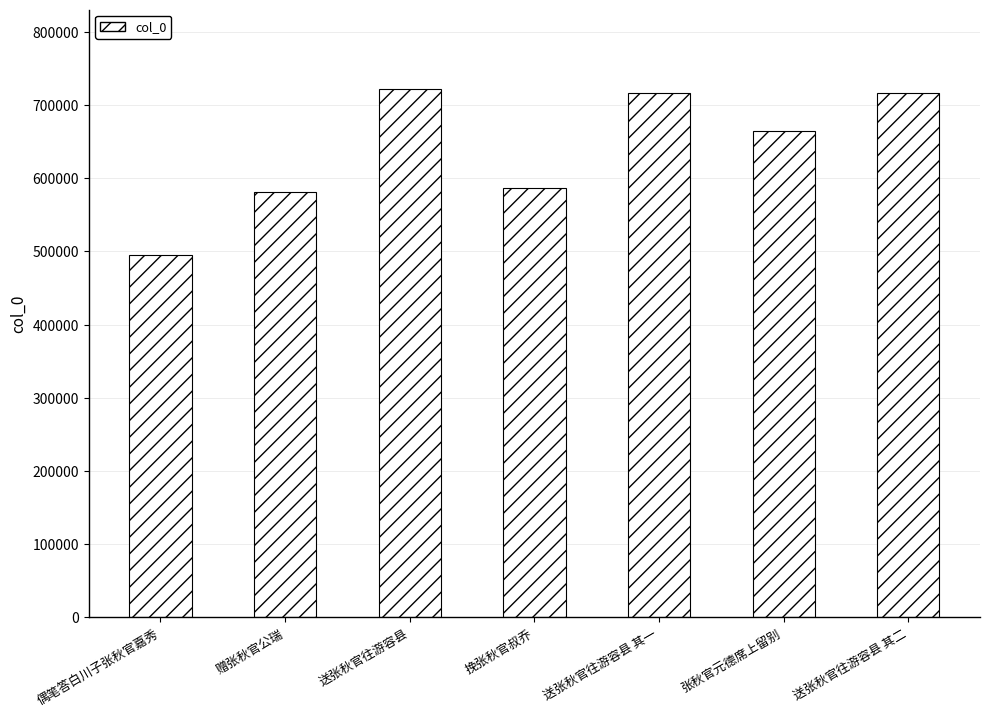

The chart shows a value of 716981 at 送张秋官往游容县 其一. True or false?

True